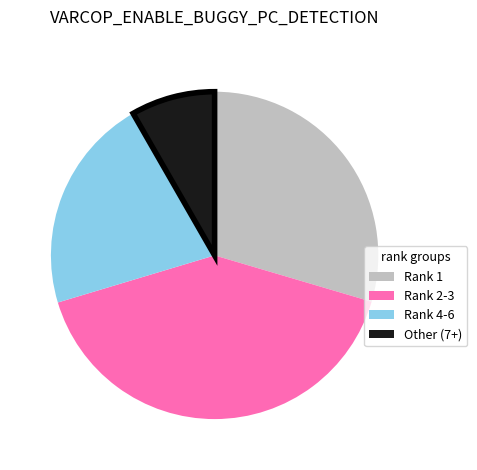

Is there a majority slice in this chart?

No